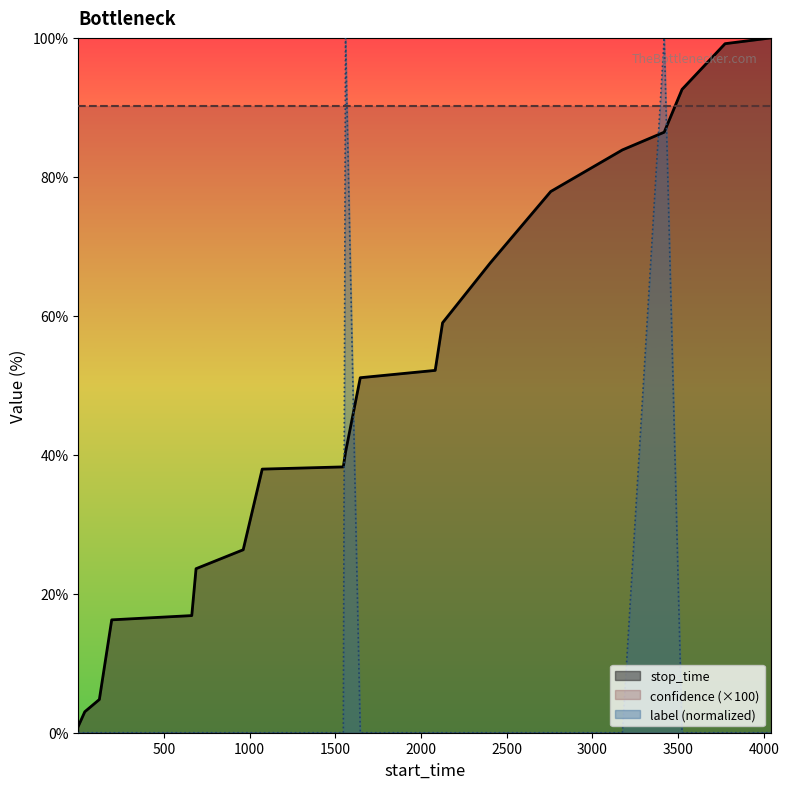

Rank the series by their maximum value, from highest to lowest.

stop_time, label